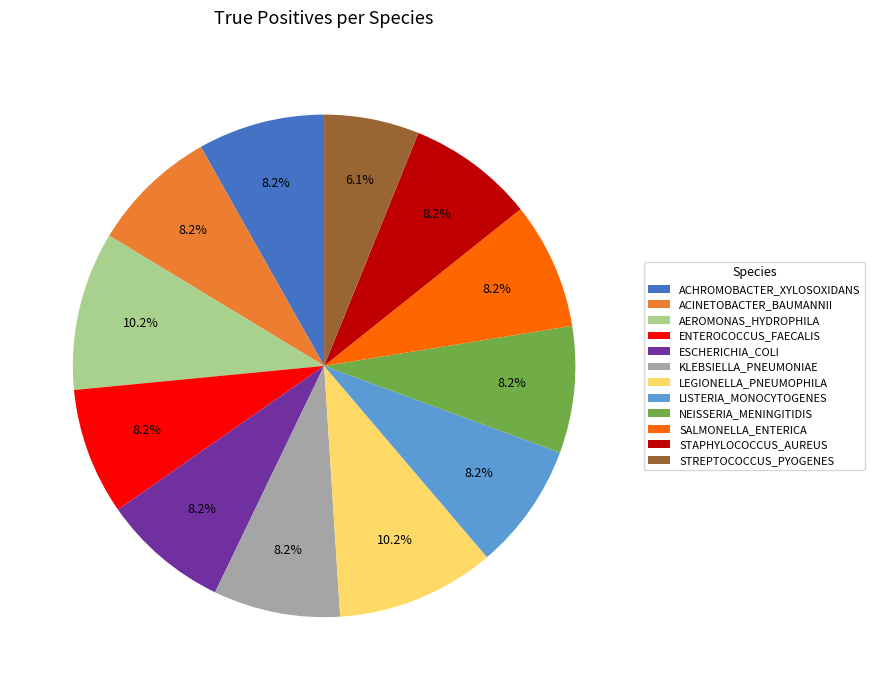

Is there a majority slice in this chart?

No